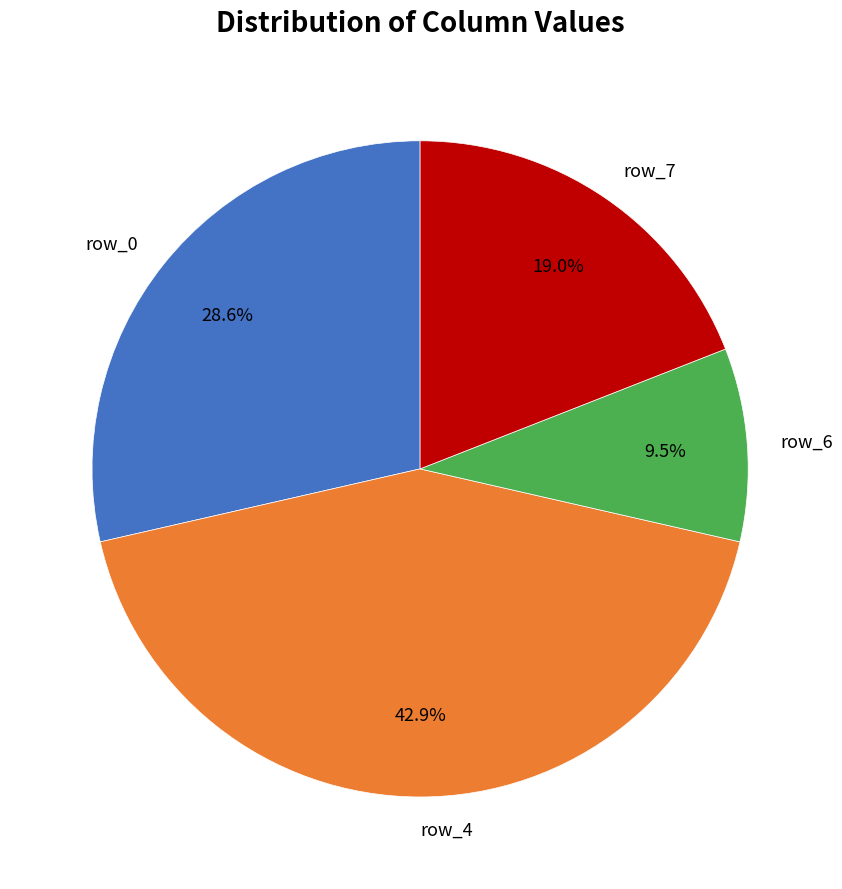

What is the ratio of the value at row_4 to the value at row_7?

2.3